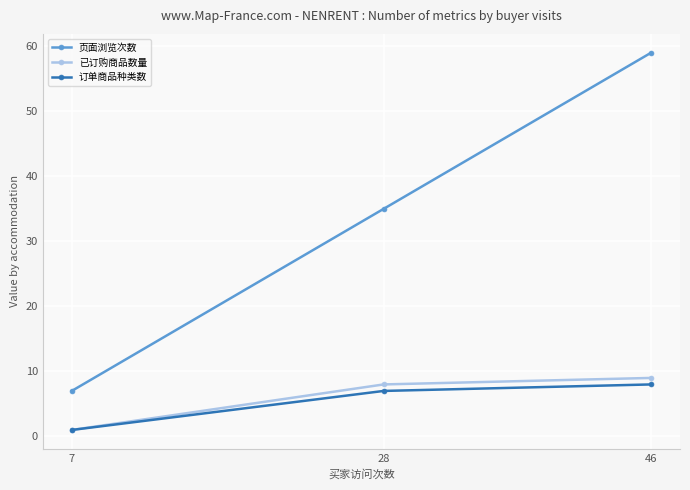

At which category is the sum across all series the highest?

46